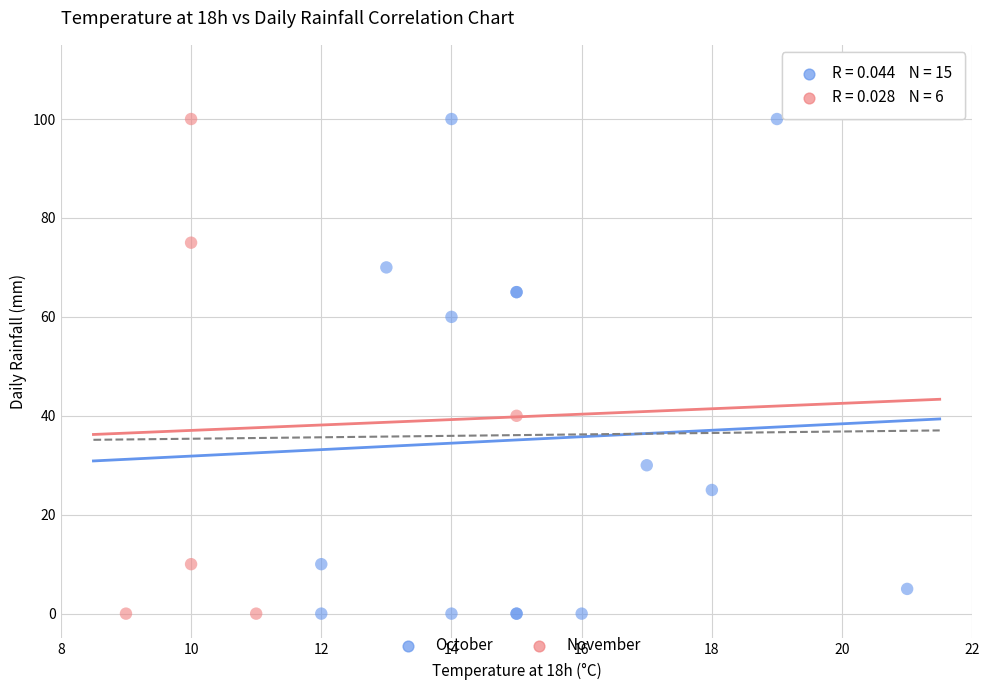

Which series has the widest spread of Y values?

October